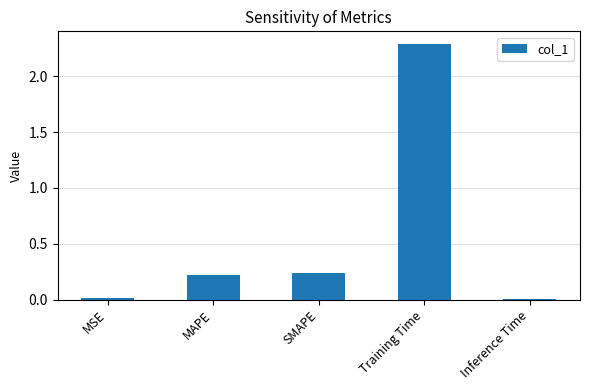

Which has a higher value, SMAPE or MSE?

SMAPE